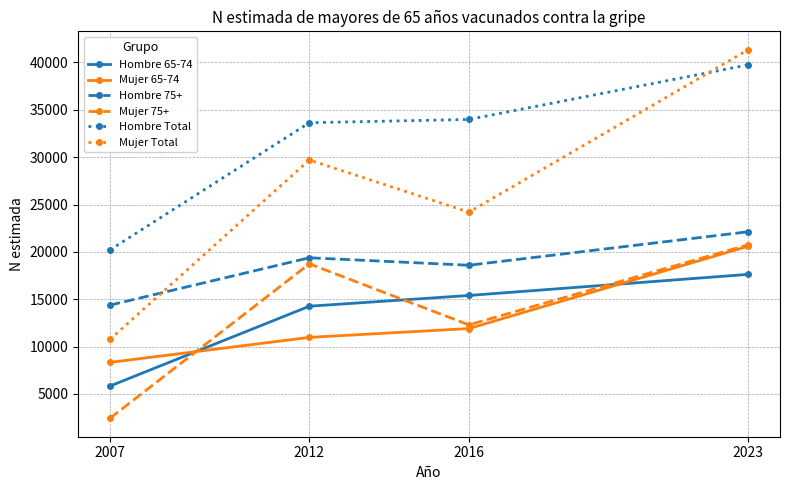

What are all the series names shown in the legend?

Hombre 65-74, Mujer 65-74, Hombre 75+, Mujer 75+, Hombre Total, Mujer Total